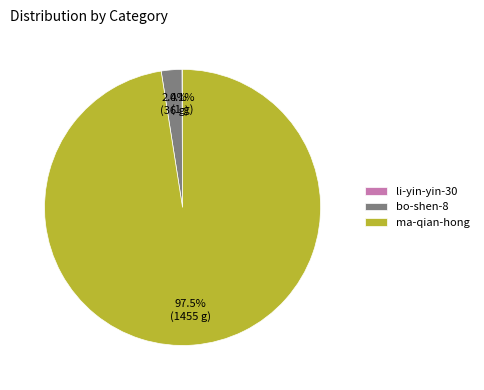

Which category has the biggest portion of the pie?

ma-qian-hong